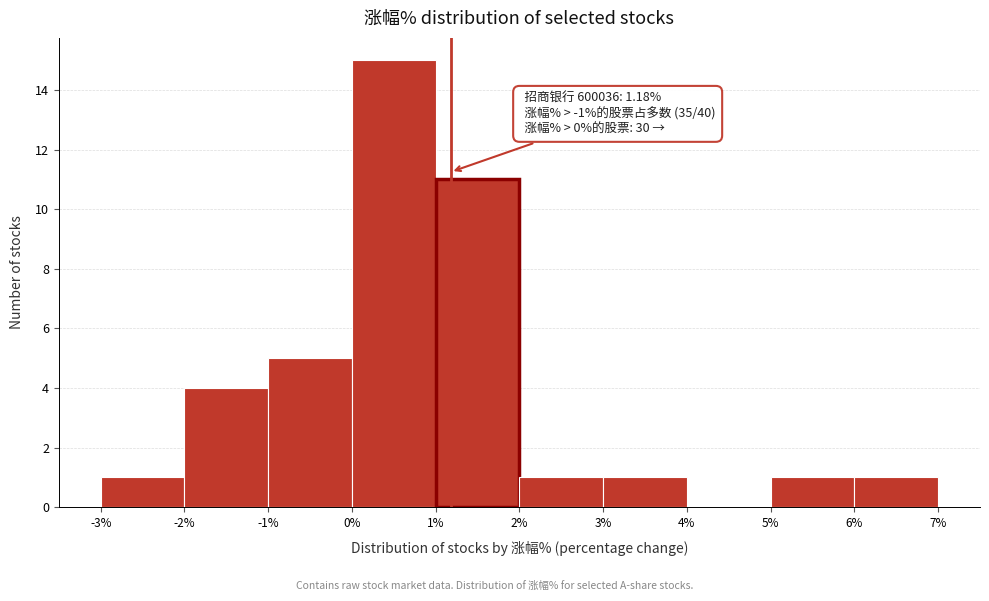

Over which range of the x-axis is the bar tallest?

0% to 1%